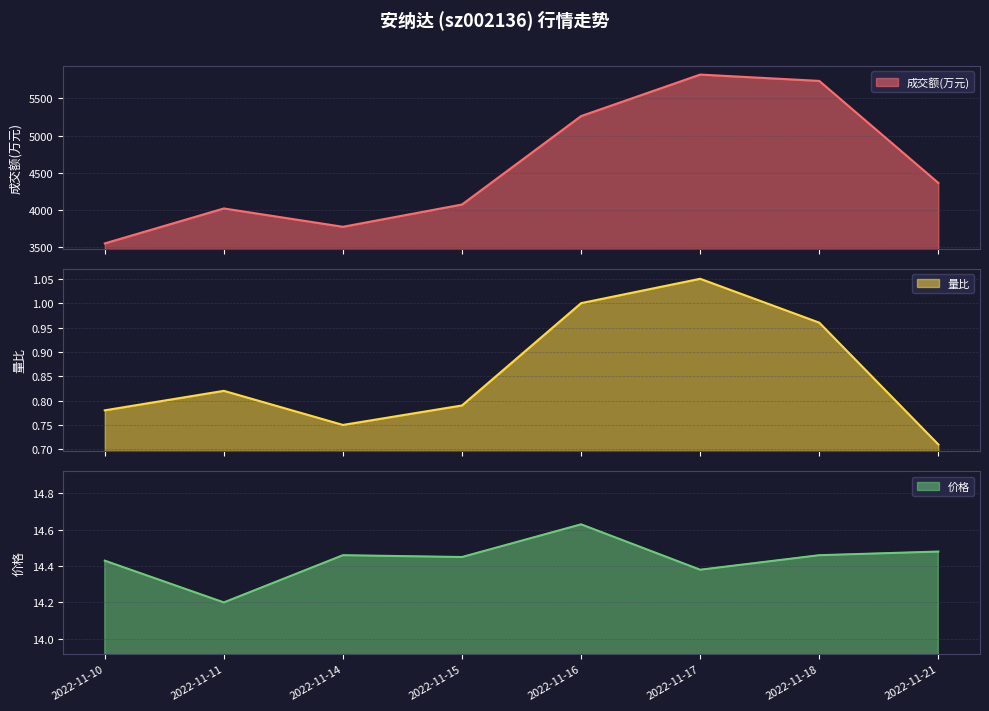

What is the spread (max minus min) of values at 2022-11-17?

5817.9